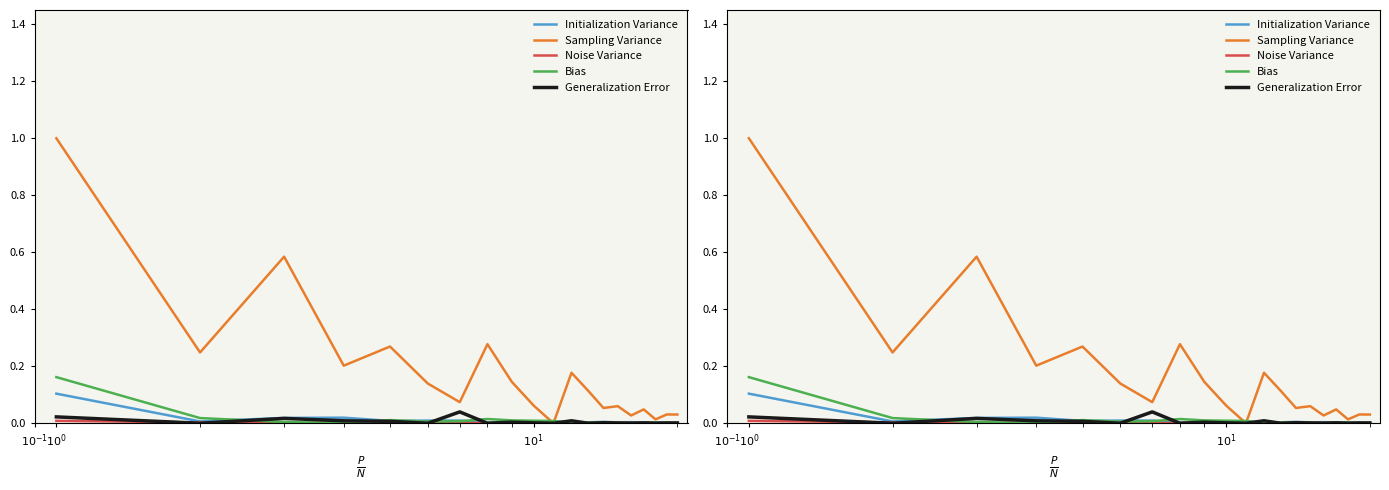

How many times do Bias and Noise Variance cross each other?

4